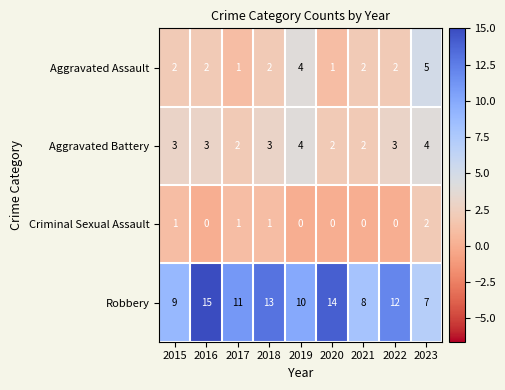

True or false: Robbery has a value of 4 at 2022.

False